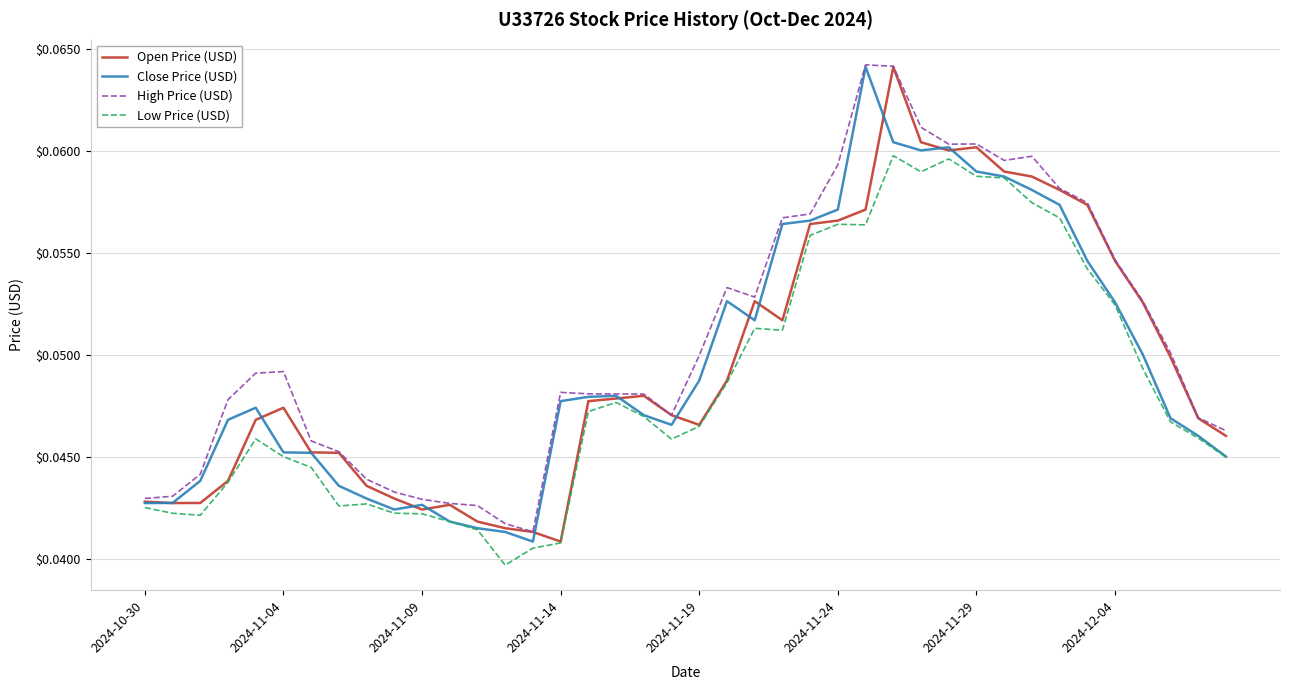

Which series has the largest total across all categories?

High Price (USD)